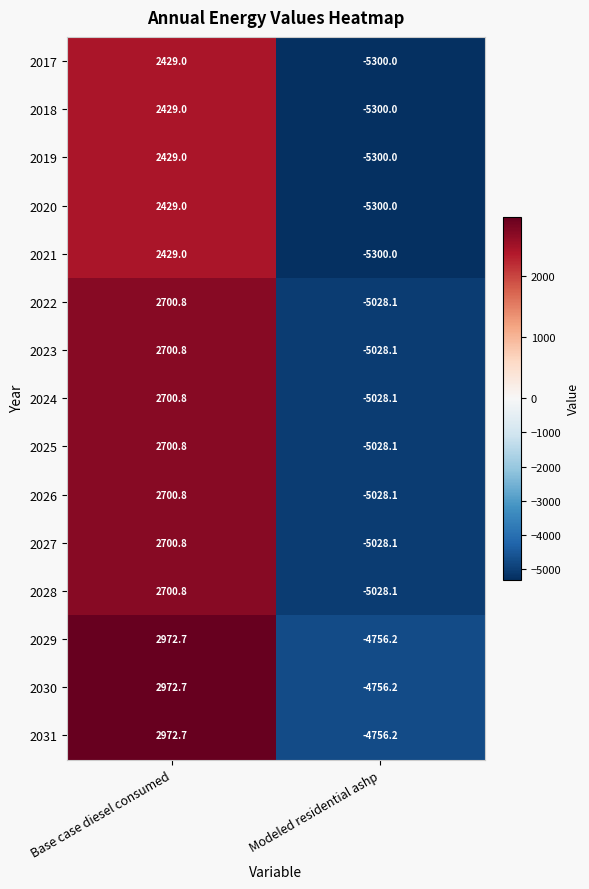

What is the difference between the maximum and minimum values in the 2022 series?

7728.9